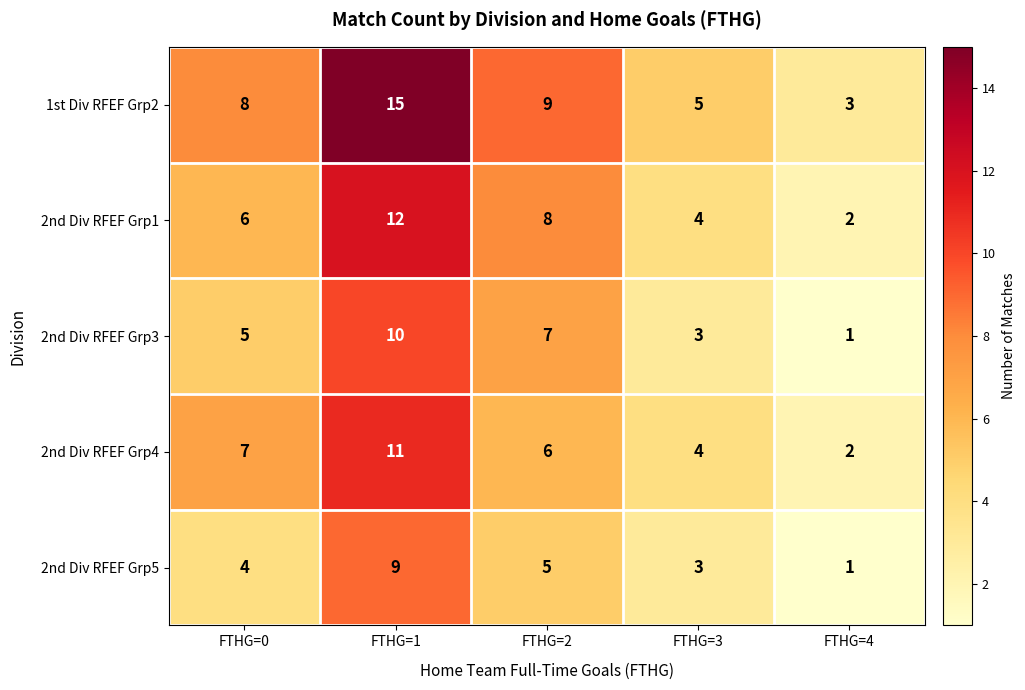

How many values in the 2nd Div RFEF Grp4 series are below 6?

2